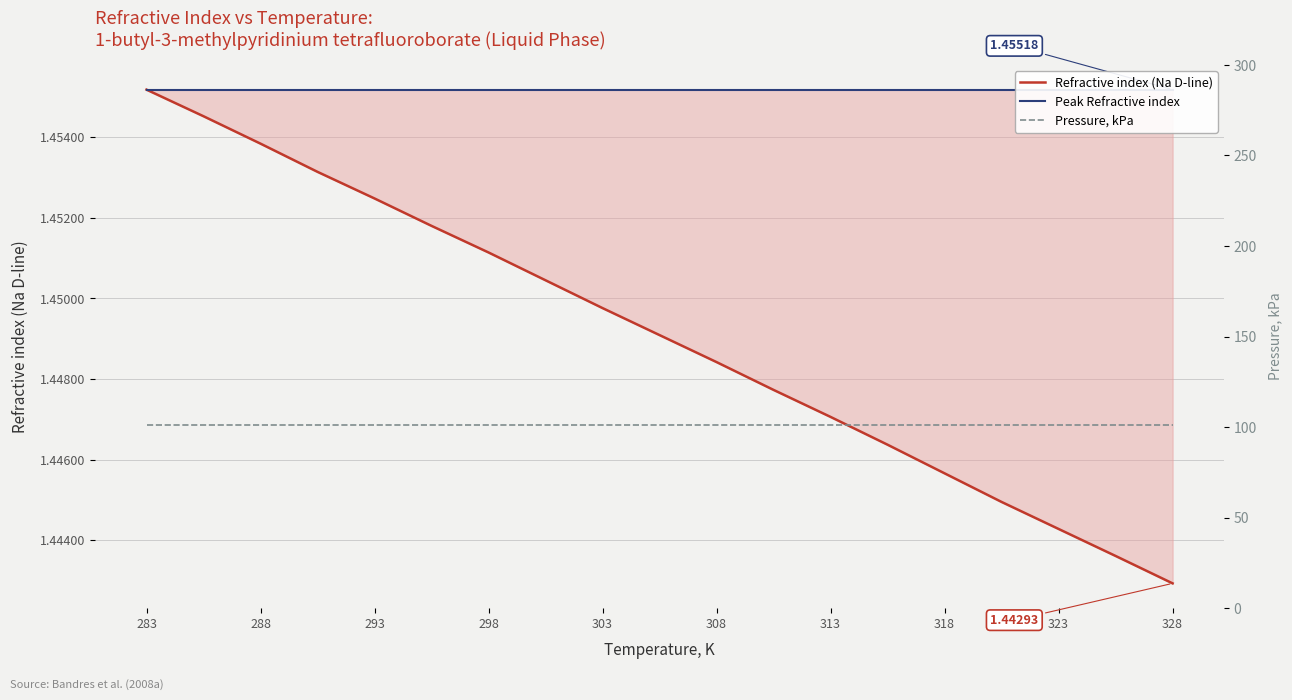

What is the difference between the highest and lowest values at 308?

99.9